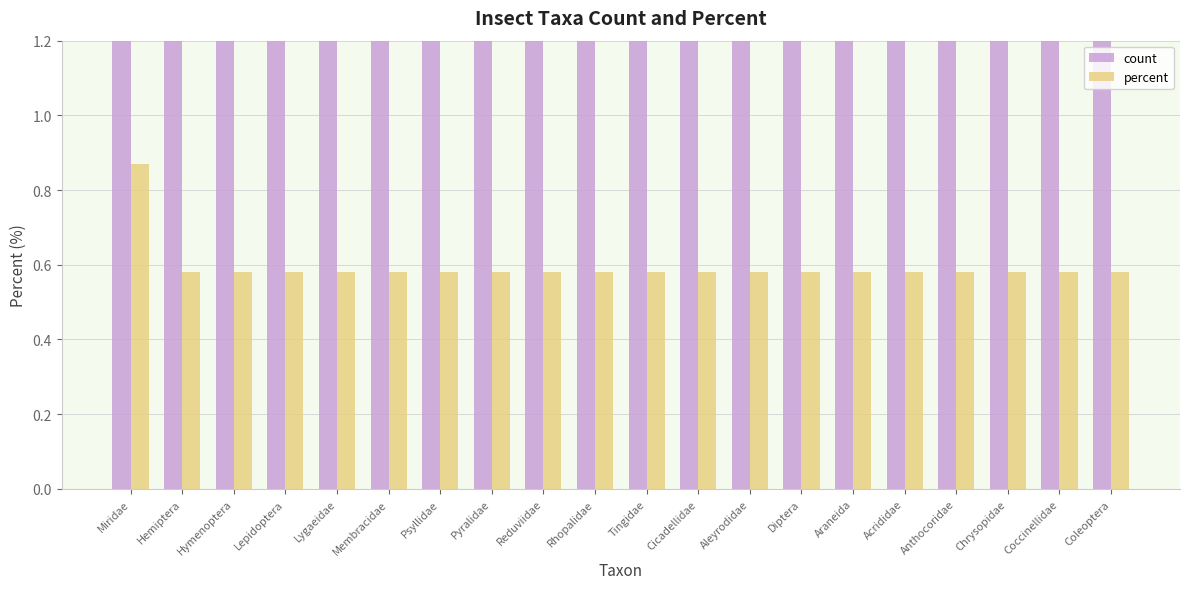

Rank the categories by percent value from lowest to highest.

Hemiptera, Hymenoptera, Lepidoptera, Lygaeidae, Membracidae, Psyllidae, Pyralidae, Reduviidae, Rhopalidae, Tingidae, Cicadellidae, Aleyrodidae, Diptera, Araneida, Acrididae, Anthocoridae, Chrysopidae, Coccinellidae, Coleoptera, Miridae